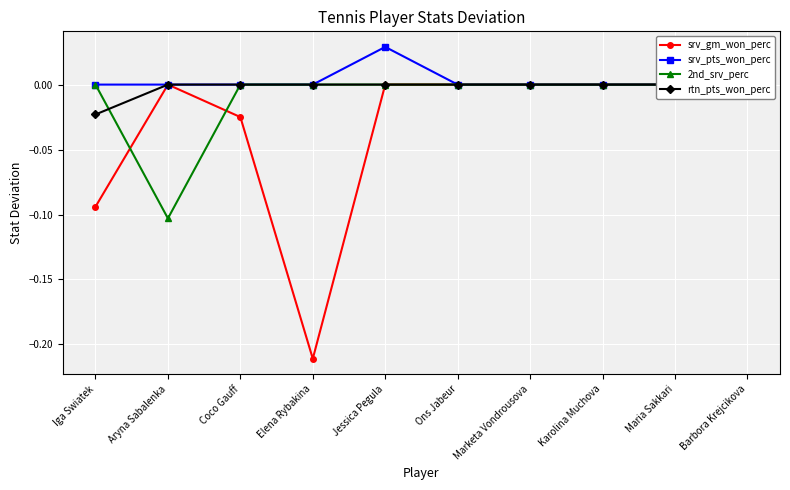

List the labels in order of srv_gm_won_perc value, smallest first.

Elena Rybakina, Iga Swiatek, Coco Gauff, Aryna Sabalenka, Jessica Pegula, Ons Jabeur, Marketa Vondrousova, Karolina Muchova, Maria Sakkari, Barbora Krejcikova